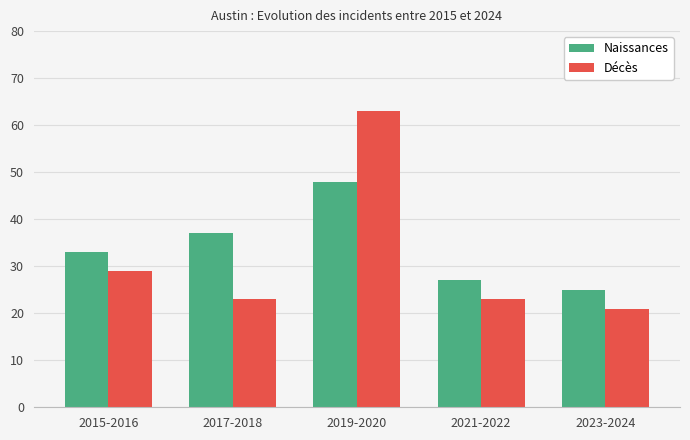

Is the value of Naissances at 2019-2020 greater than the value of Décès at 2023-2024?

Yes